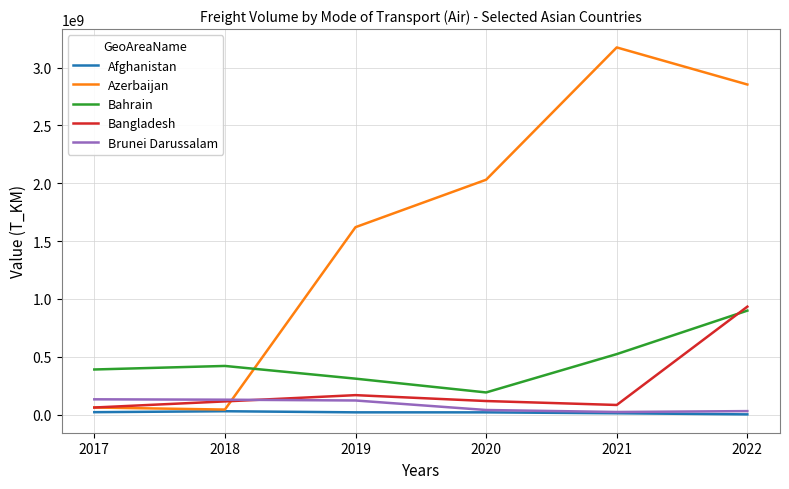

What is the total value across all series at 2021?

3815859942